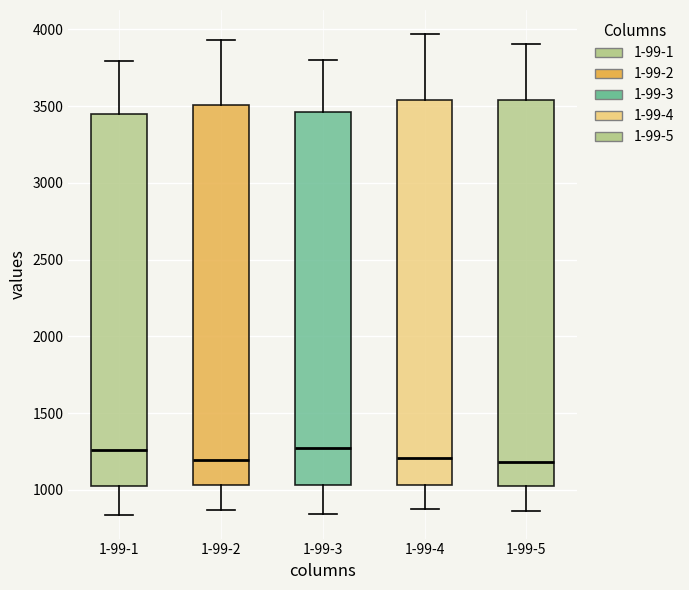

Where does the upper whisker of the box for 1-99-5 end on the y-axis? The values are not printed on the chart, so give them approximately, as read against the axis.

3900